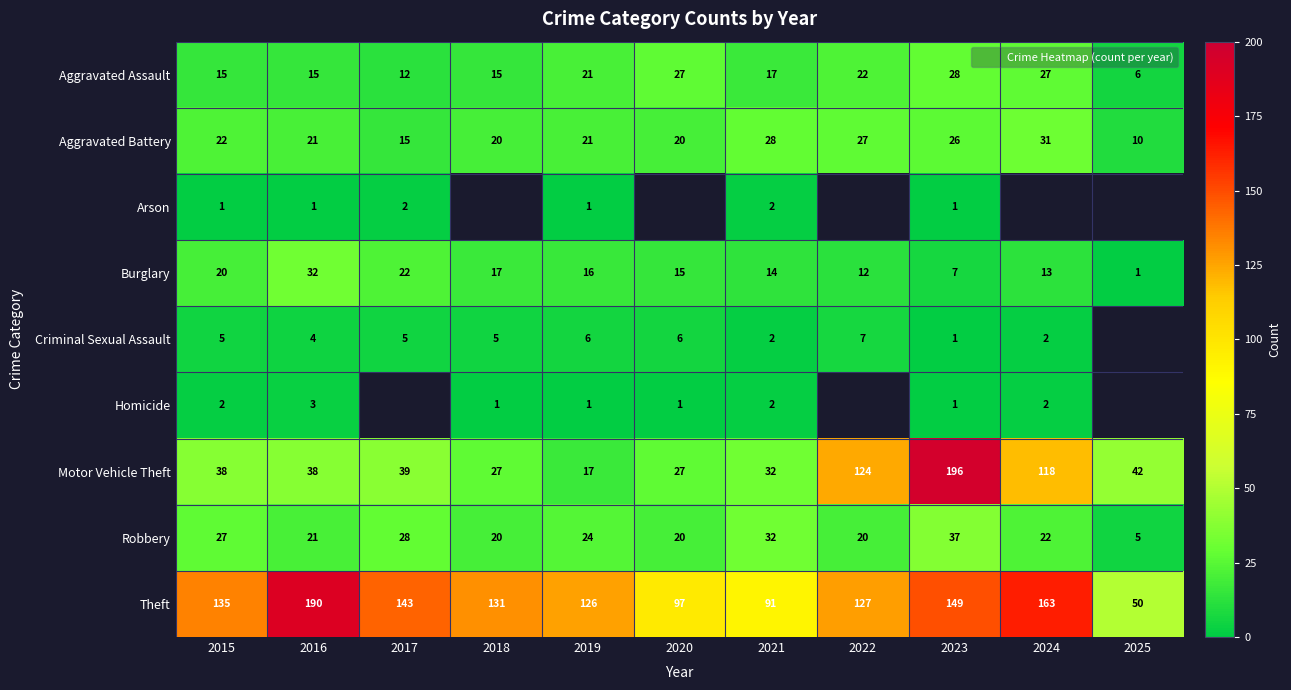

Which series has the widest spread of values?

Motor Vehicle Theft